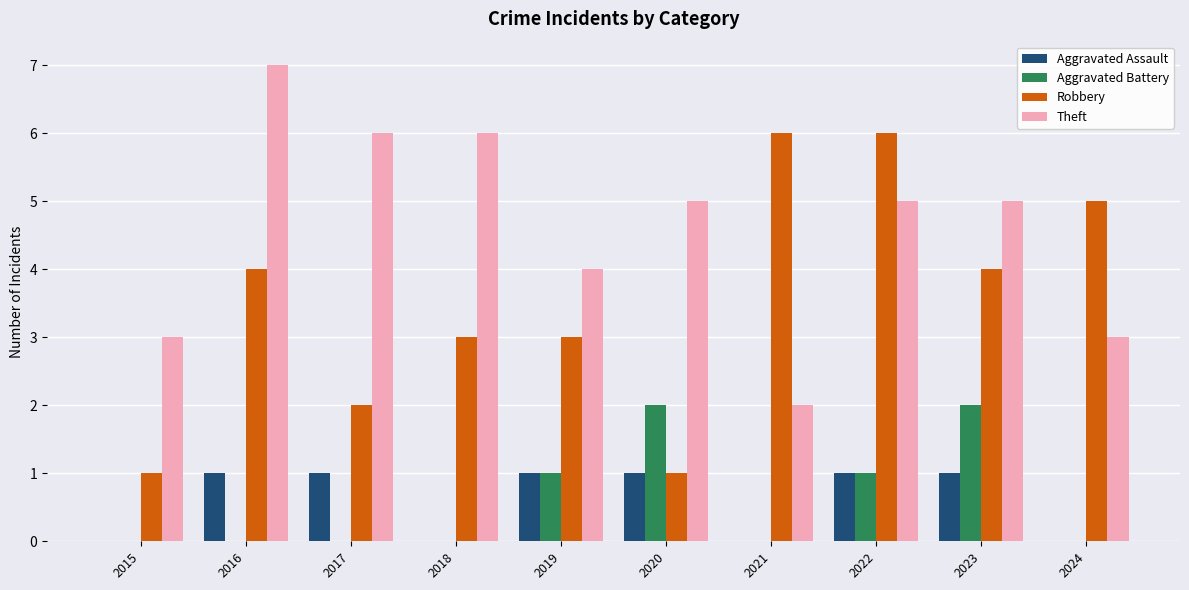

What value does the Theft series have at 2024?

3